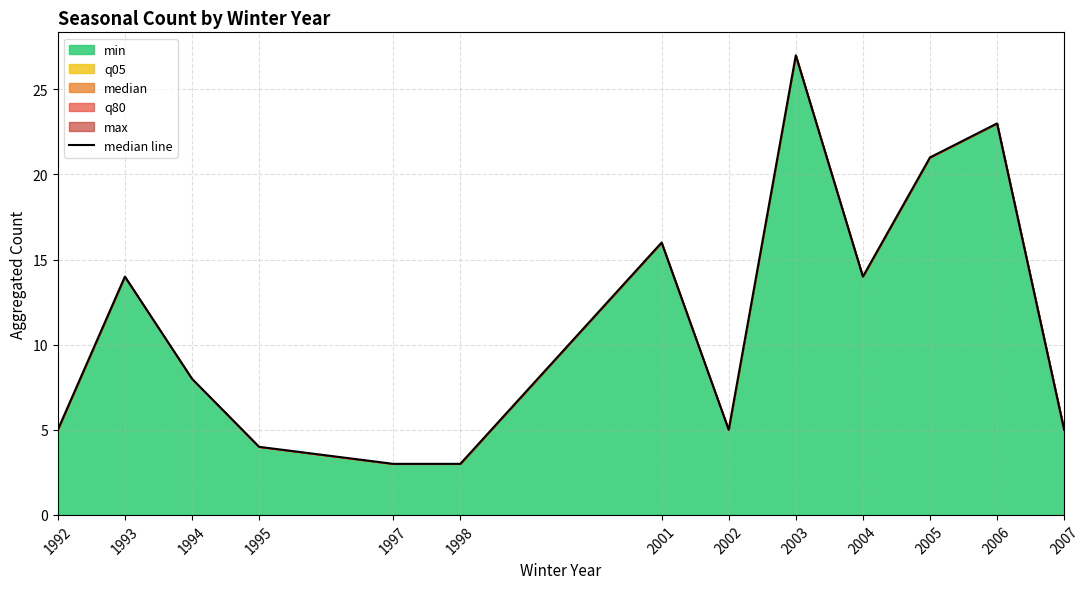

What is the change in value from 1994 to 2003?

+19